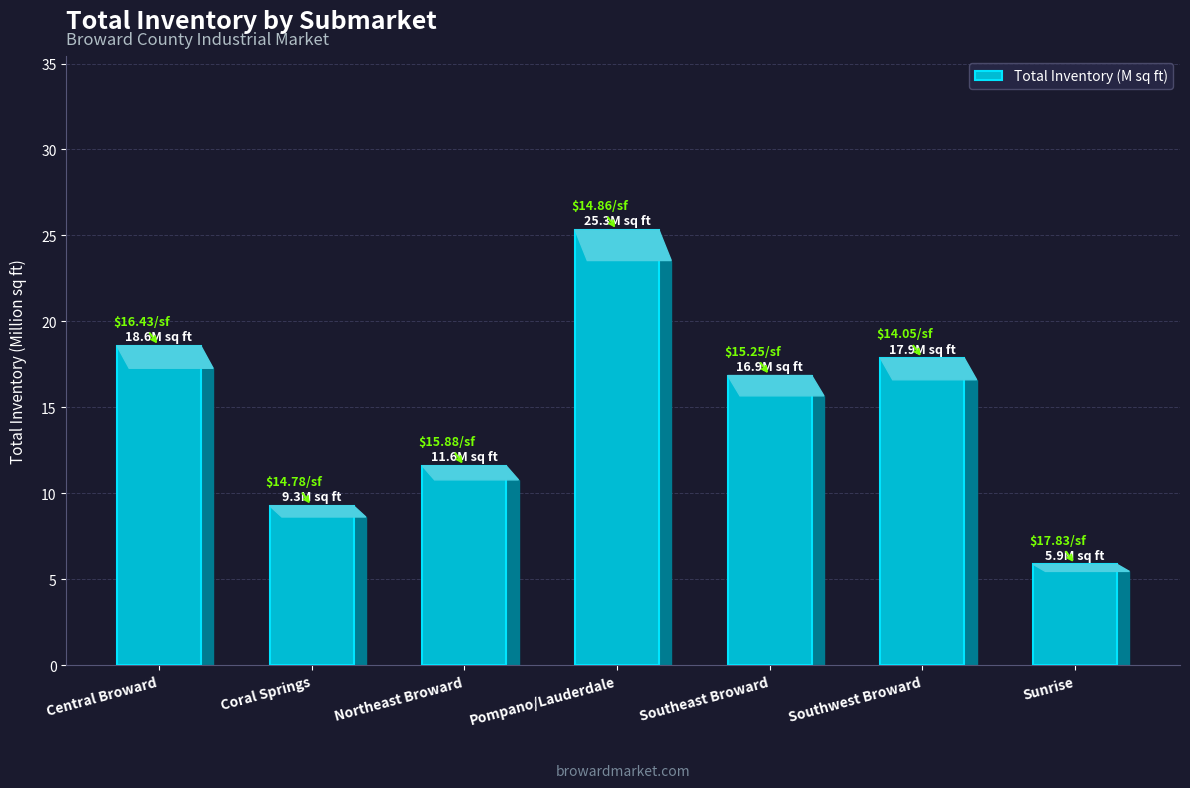

True or false: the data shows 17.9 at Southwest Broward.

True